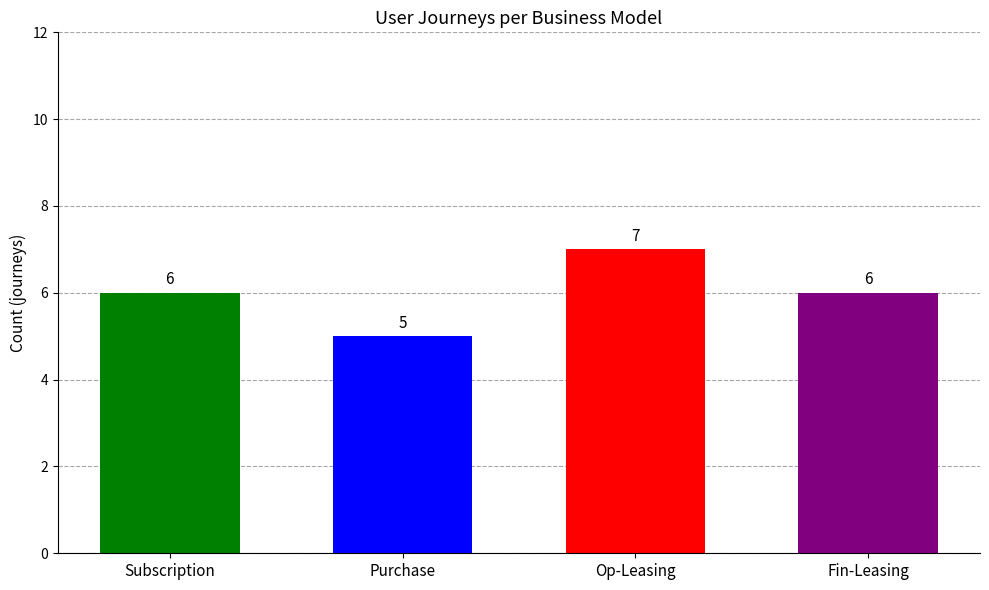

Approximately how many times larger is the value at Purchase compared to Subscription?

0.8